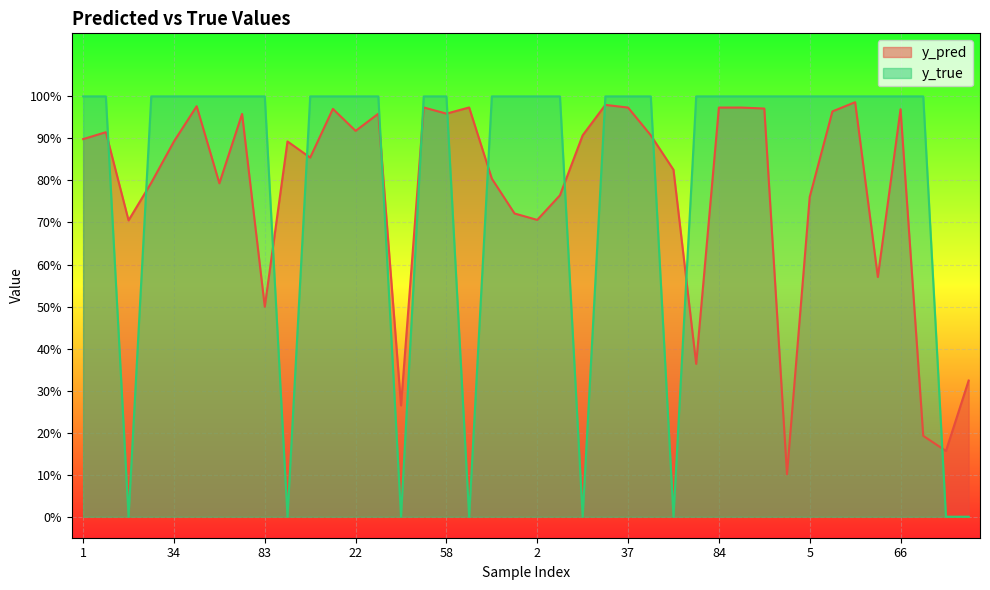

How many distinct data groups are displayed?

2